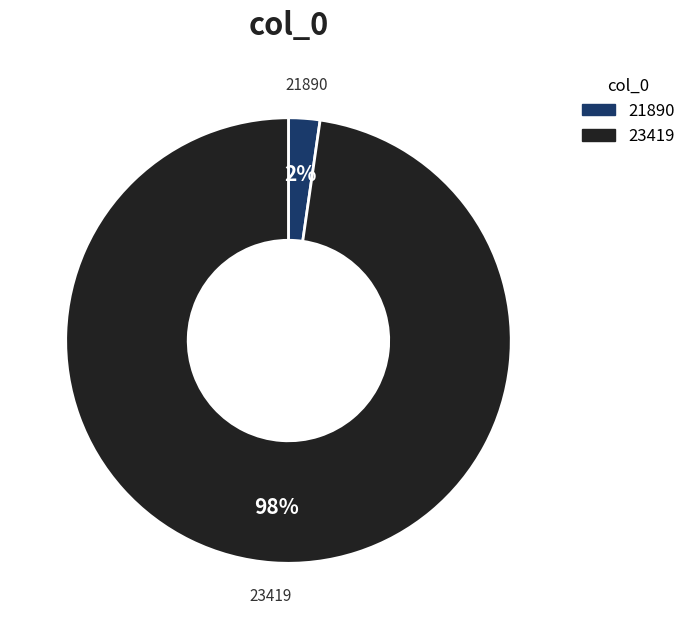

Which has a higher value, 23419 or 21890?

23419